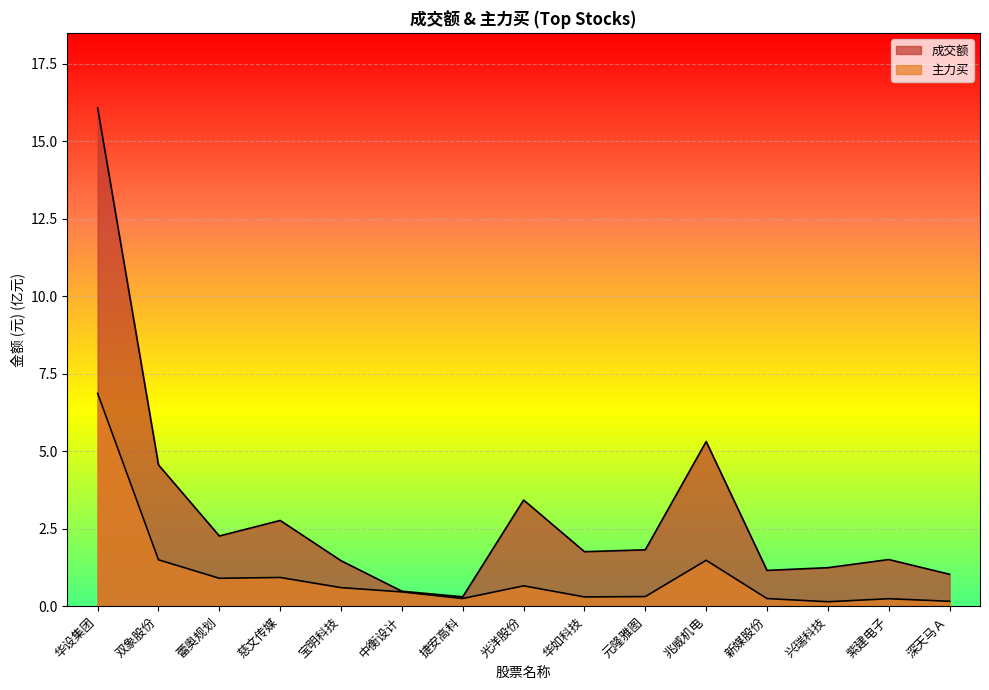

How many data points does each series have?

15